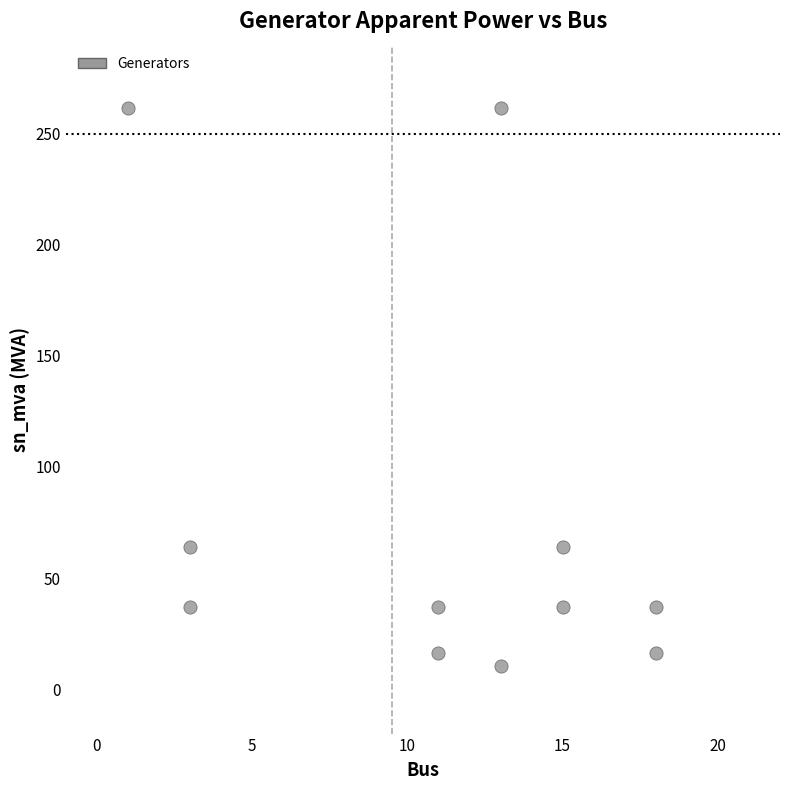

What is the range of X values (max minus min)?

17.0